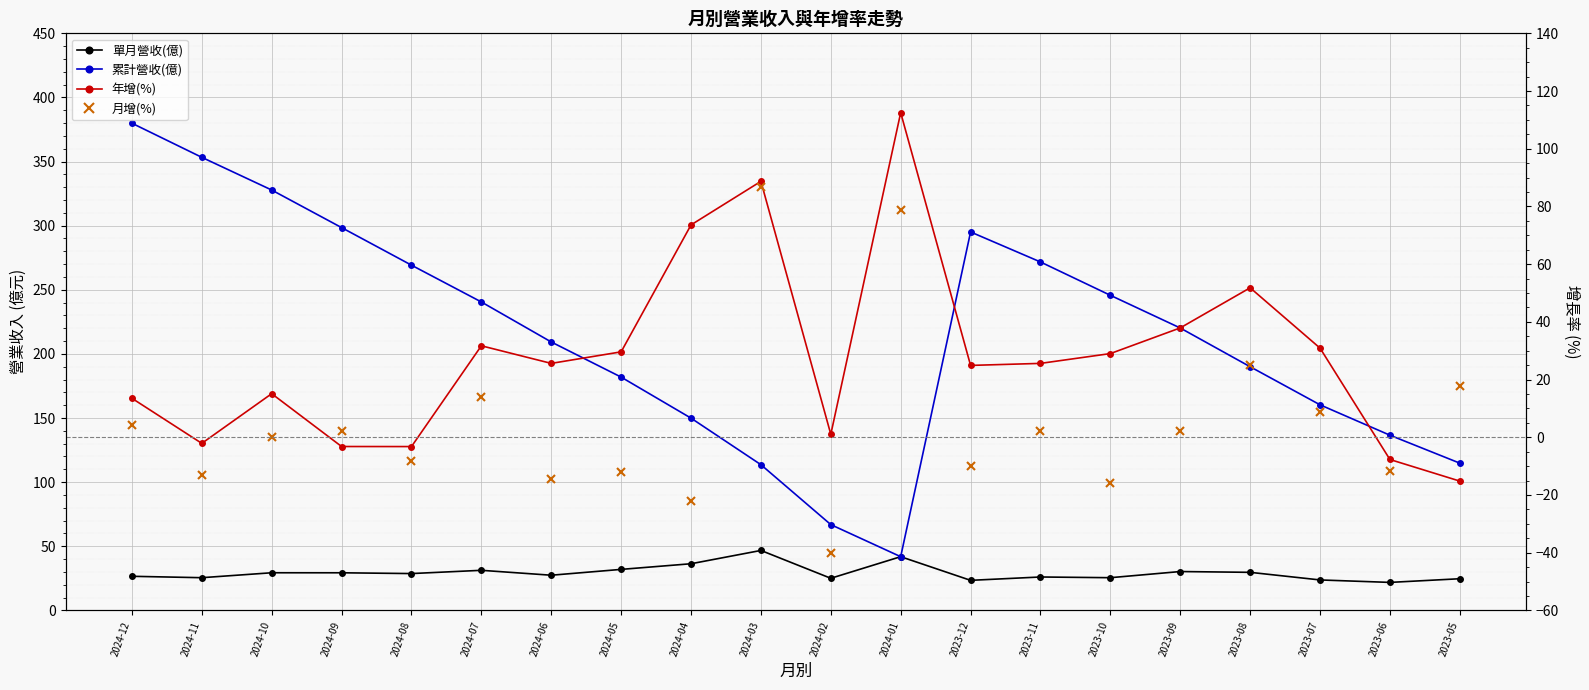

The 年增(%) series shows 17.5 at 2023-10. True or false?

False